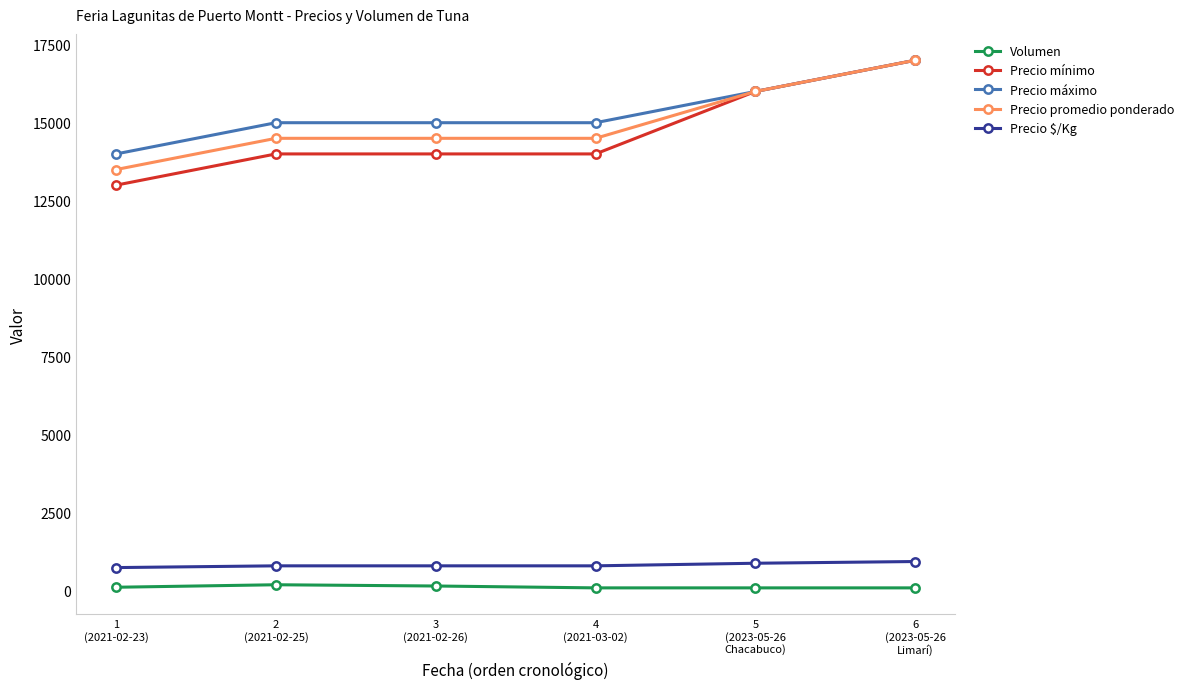

Which series has the largest total across all categories?

Precio máximo